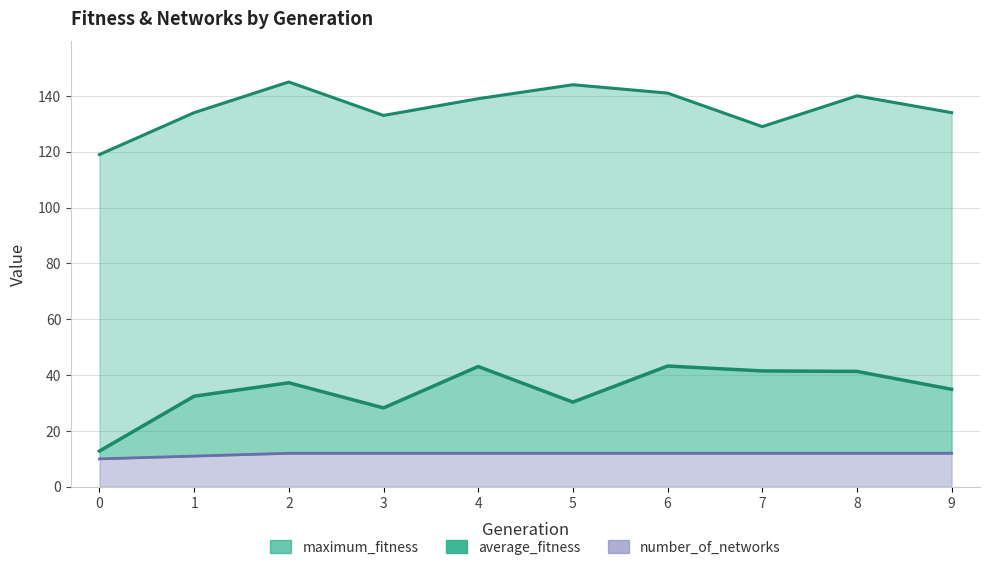

At which category does the chart reach its peak across all series?

2